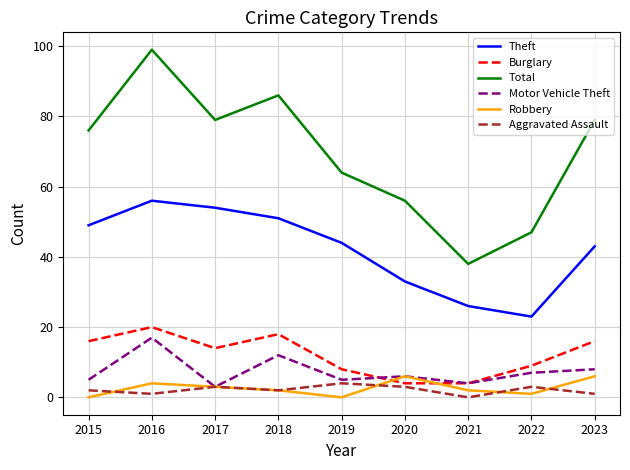

How many distinct data groups are displayed?

6